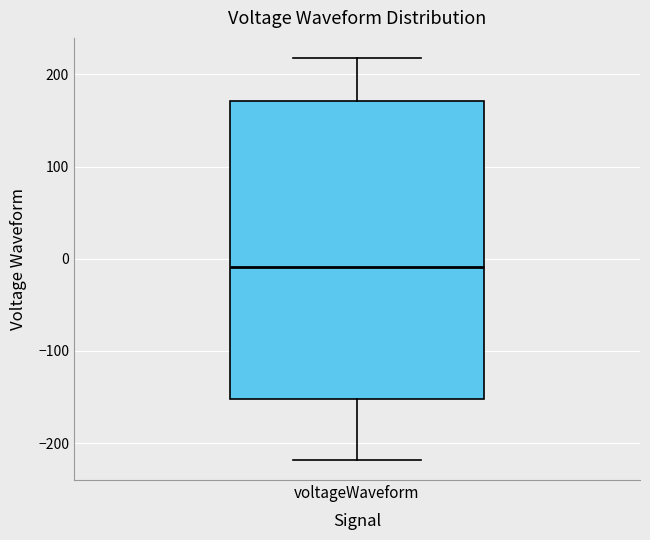

Read this box plot against the y-axis: the position of the median line, the range covered by the box, and the ends of both whiskers. The values are not printed on the chart, so give them approximately, as read against the axis.

median -10, box -150 to 170, whiskers -220 to 220